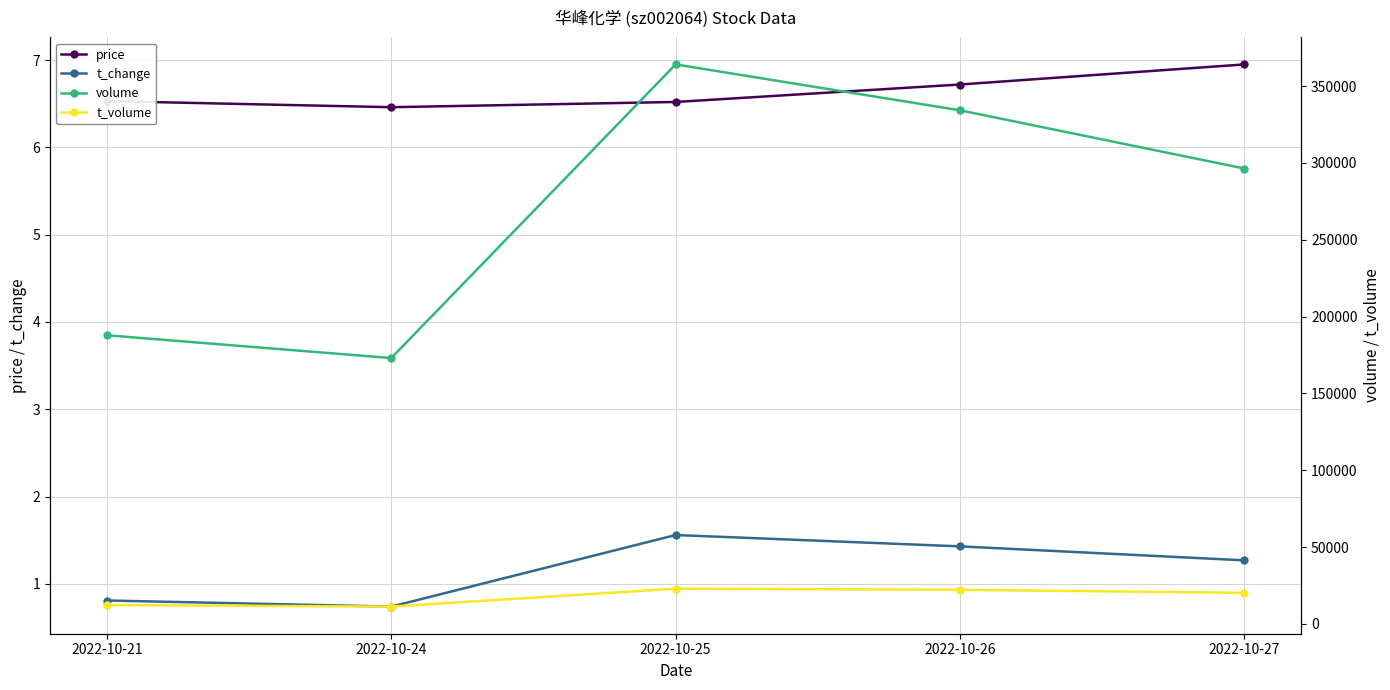

What is the maximum value for t_volume?

23000.0